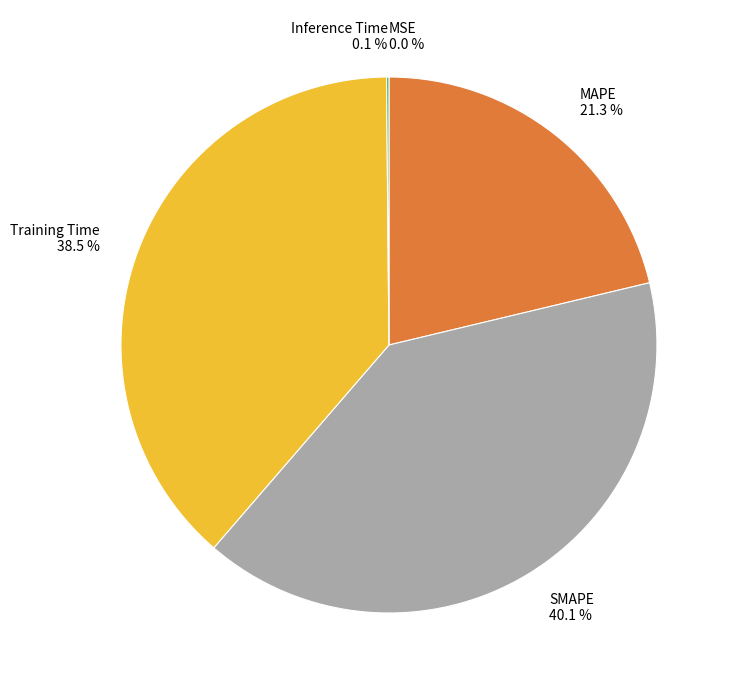

Is there any slice that represents more than half of the pie?

No